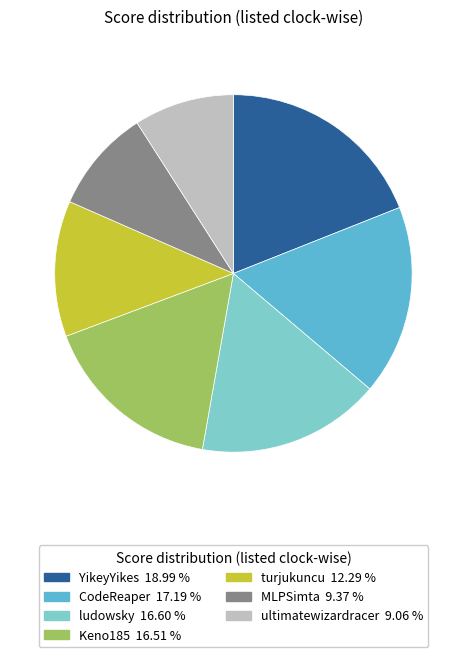

Count the number of slices in the pie.

7